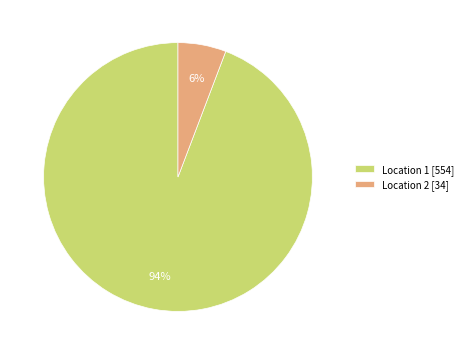

What is the largest slice in the pie chart?

Location 1 [554]